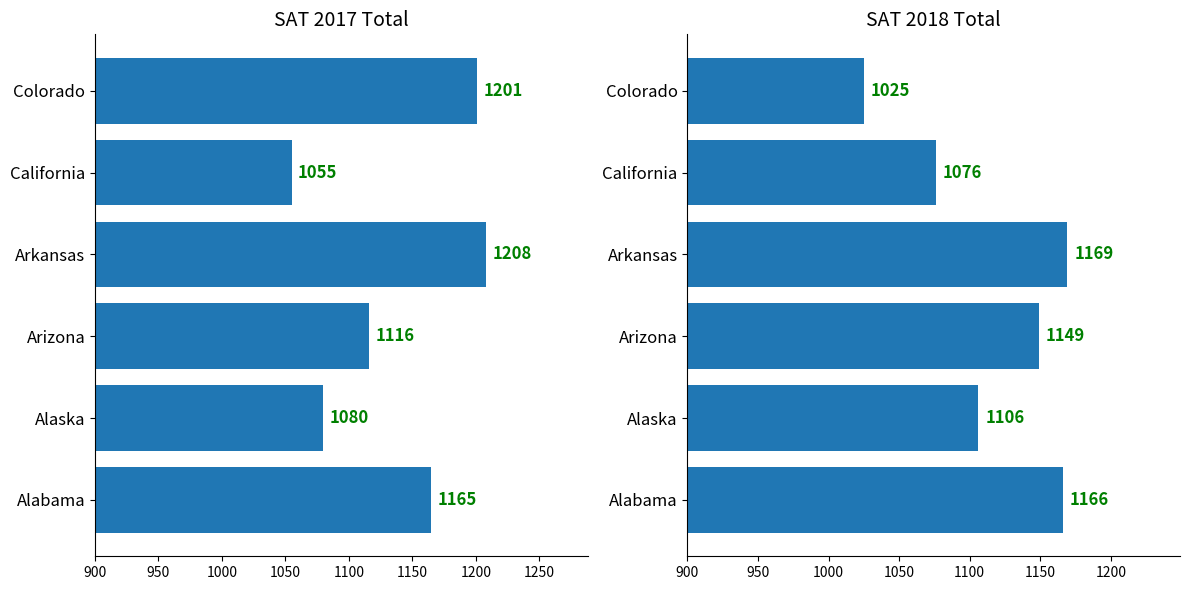

What is the sum of all sat_2018_total values?

6691